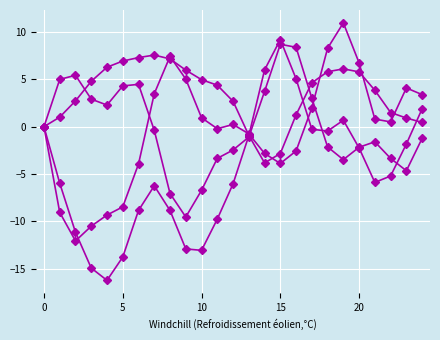

What is the label of the 17th point from the left?

16